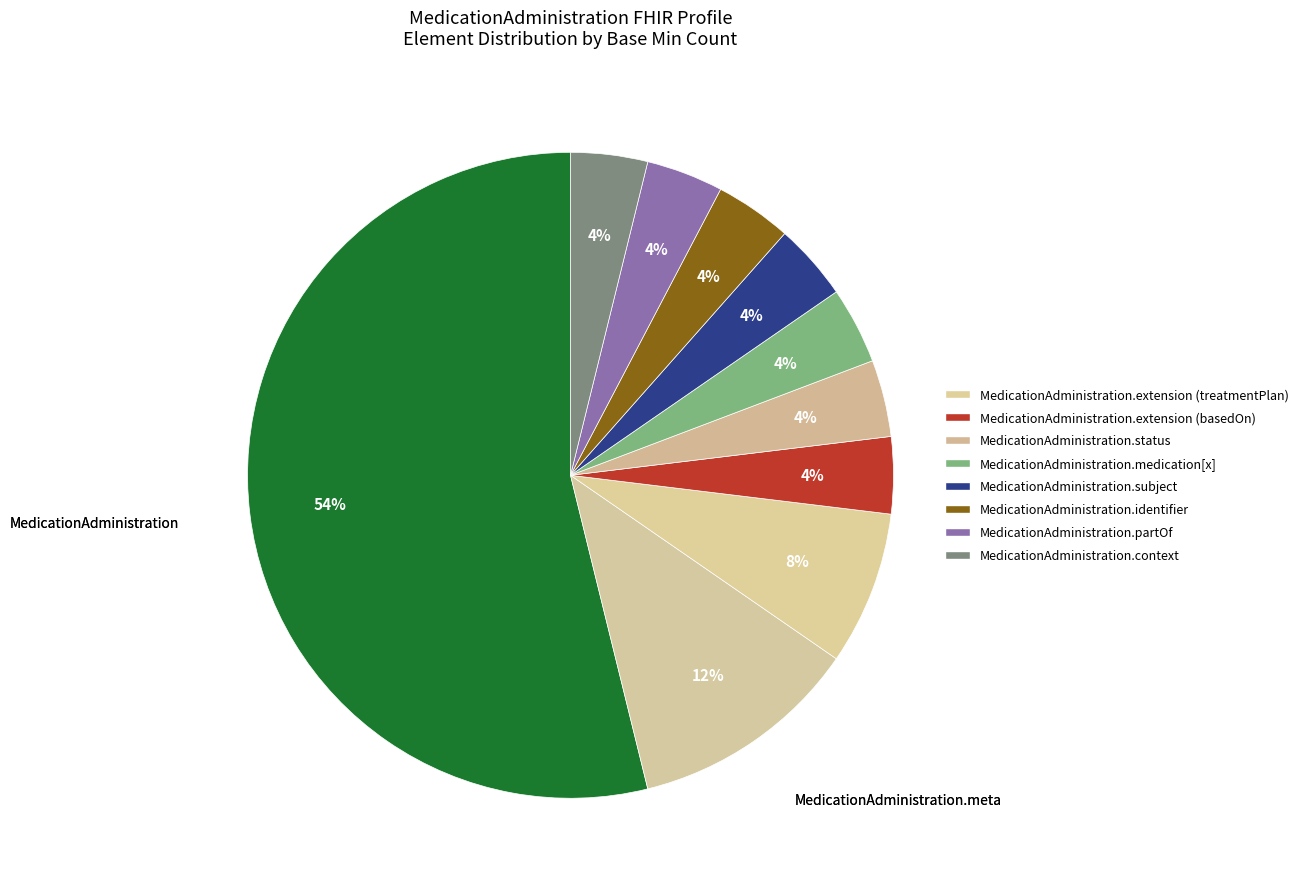

How many slices are in this pie chart?

10